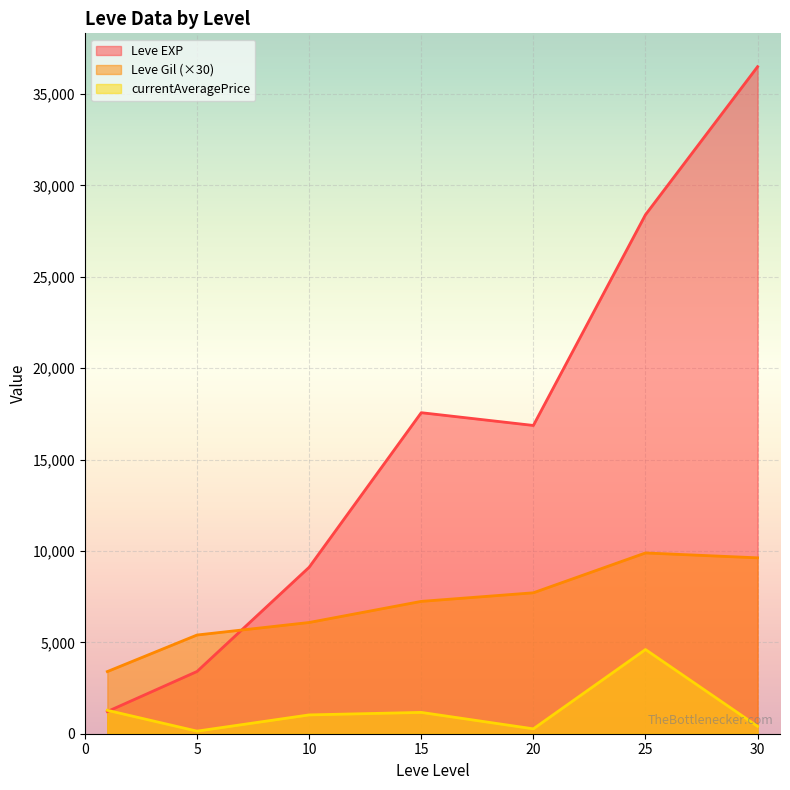

Rank the series at 20 from lowest to highest value.

currentAveragePrice, Leve Gil (×30), Leve EXP